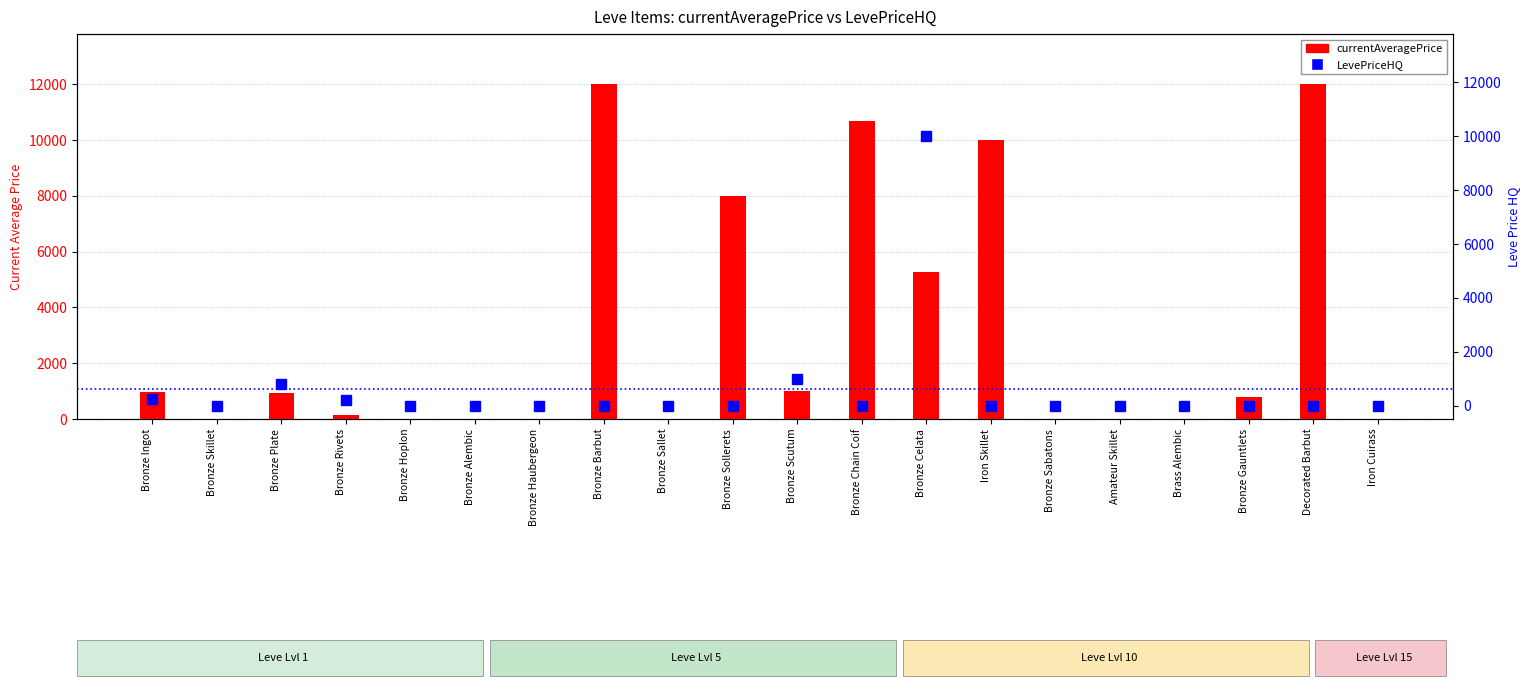

What is the total value across all series at Bronze Celata?

15253.0